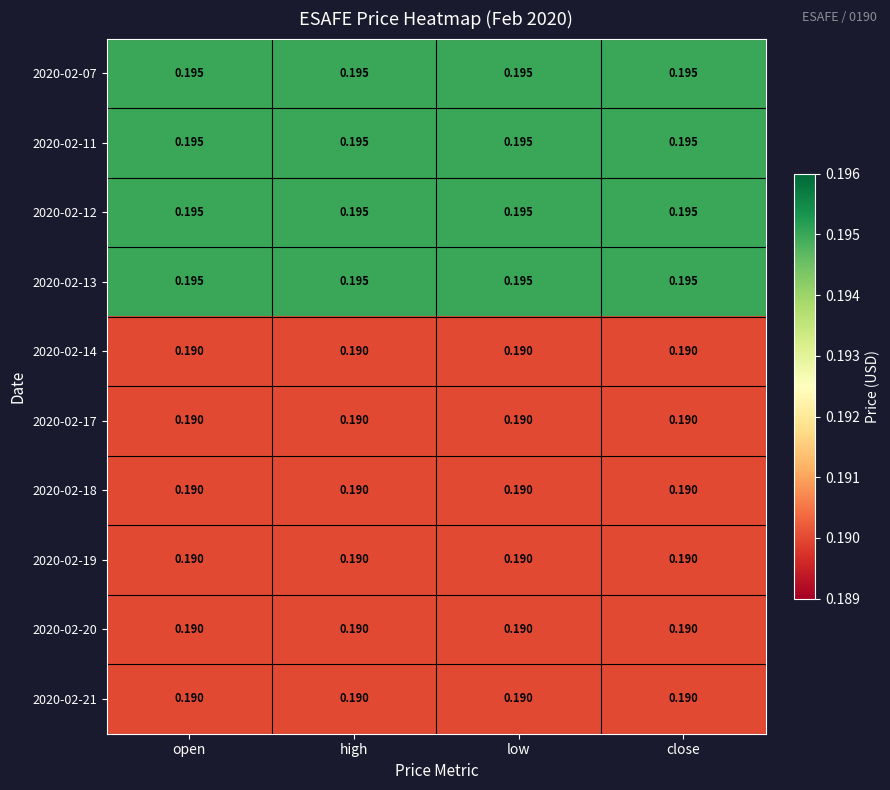

What is the total value across all series at high?

1.9